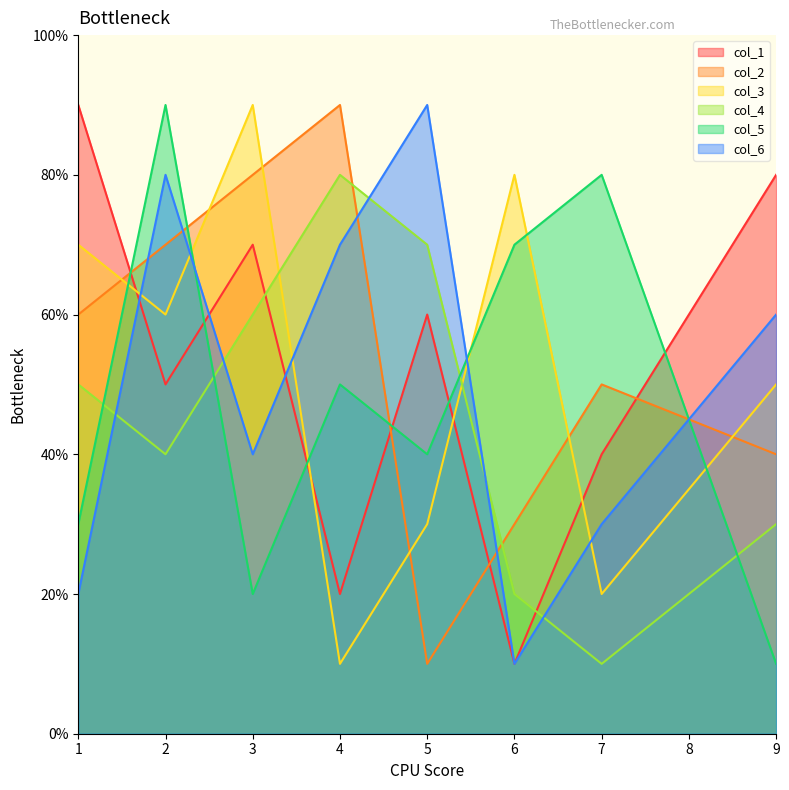

Rank the series at 5 from highest to lowest value.

col_6, col_4, col_1, col_5, col_3, col_2